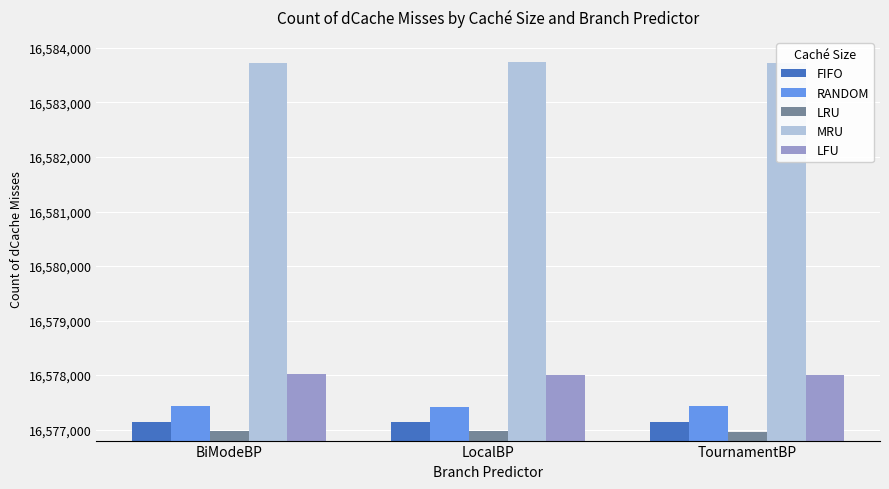

What is the difference between the second highest and minimum values in the LRU series?

3